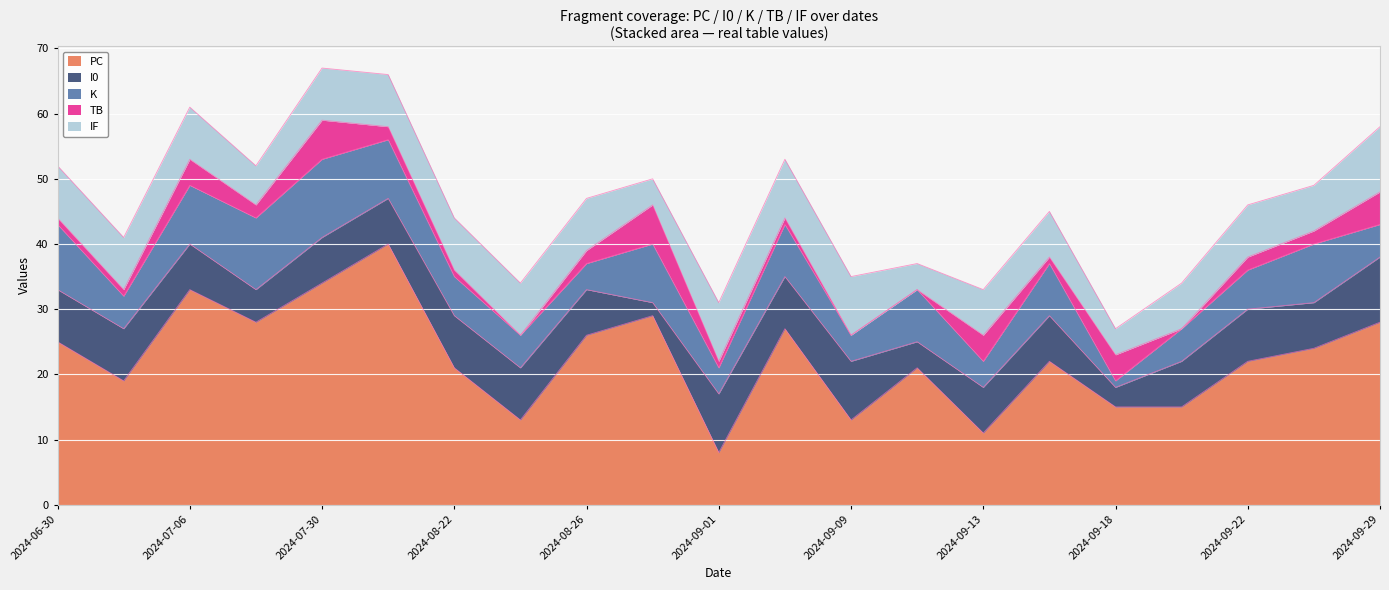

How many data points does each series have?

21